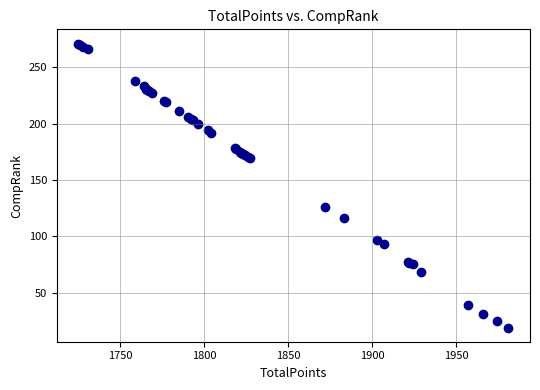

What Y value in the scatter plot is closest to 145?

126